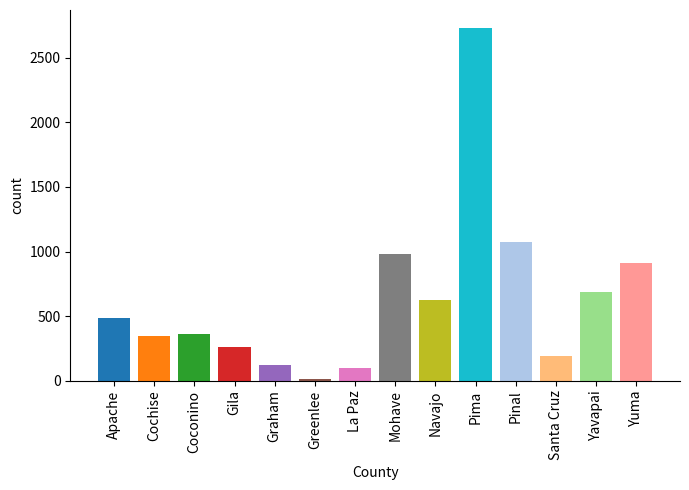

Which has a higher value, Apache or Pima?

Pima